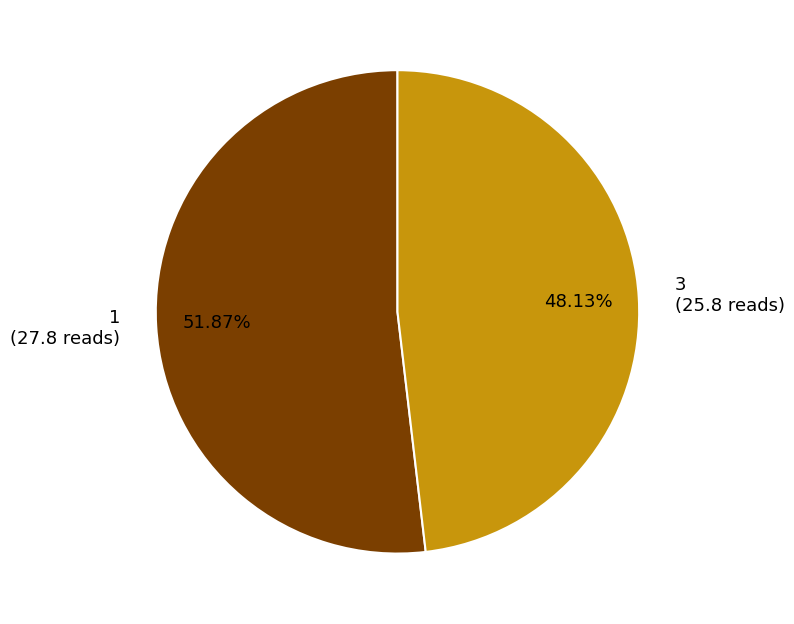

Which has a higher value, 1 or 3?

1